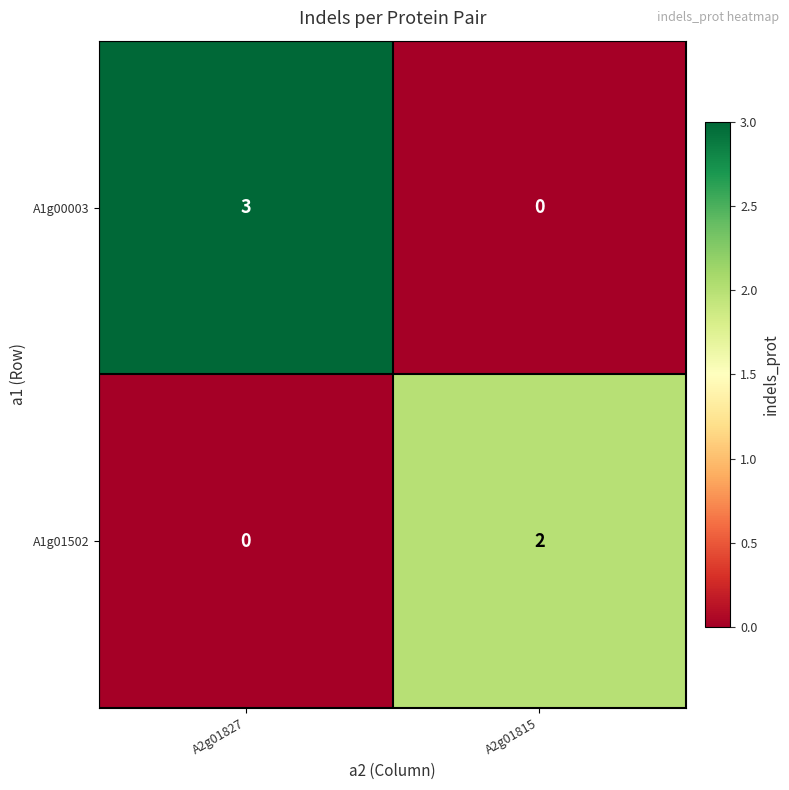

At which category is the sum across all series the highest?

A2g01827